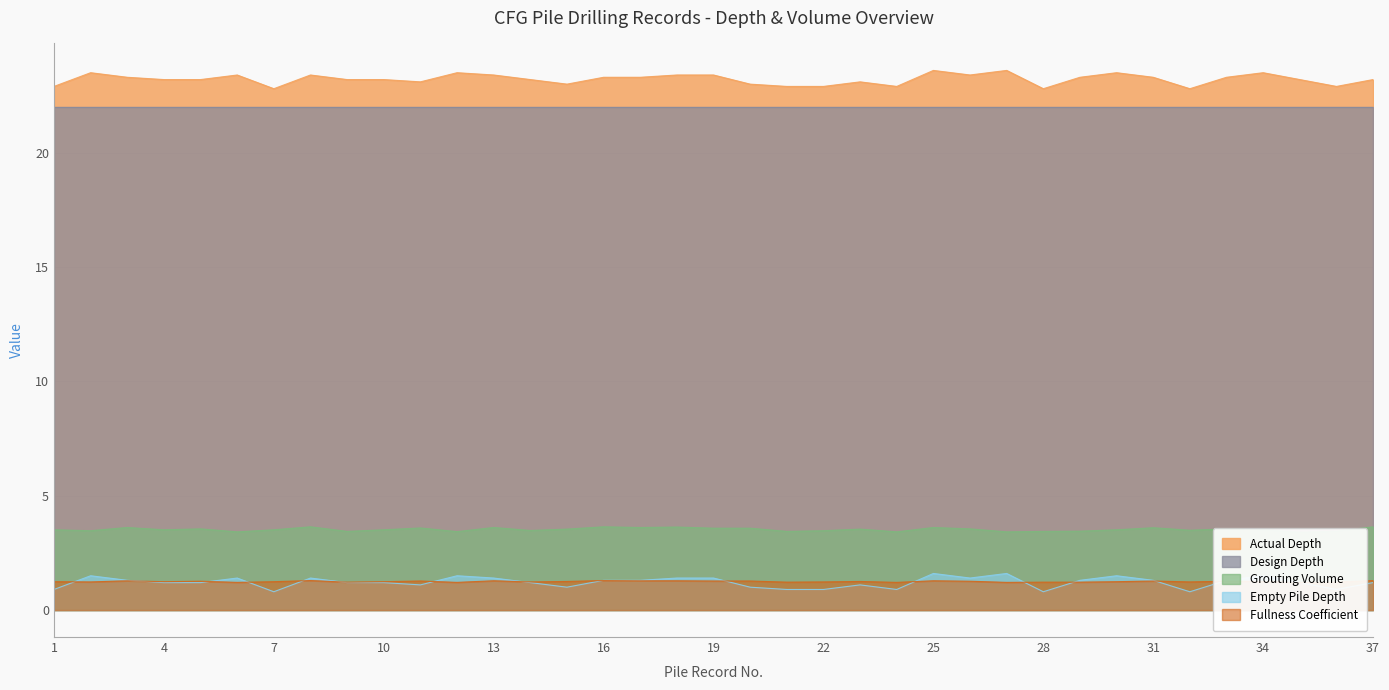

True or false: Actual Depth and Empty Pile Depth intersect in this chart.

False